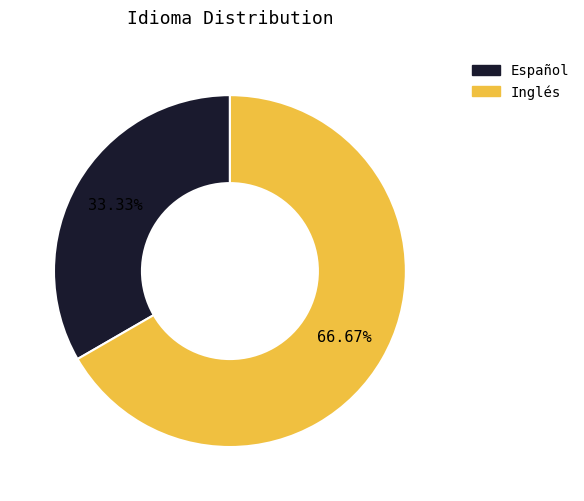

Which slice is the smallest?

Español